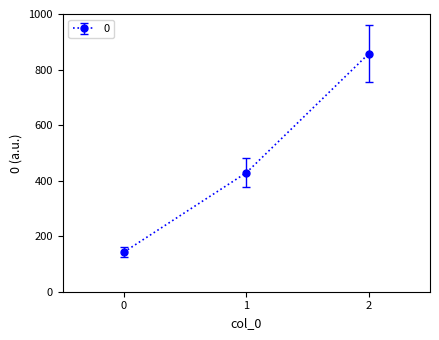

Reading left to right, transcribe all the data shown in this chart.

0=142.9	1=428.6	2=857.1